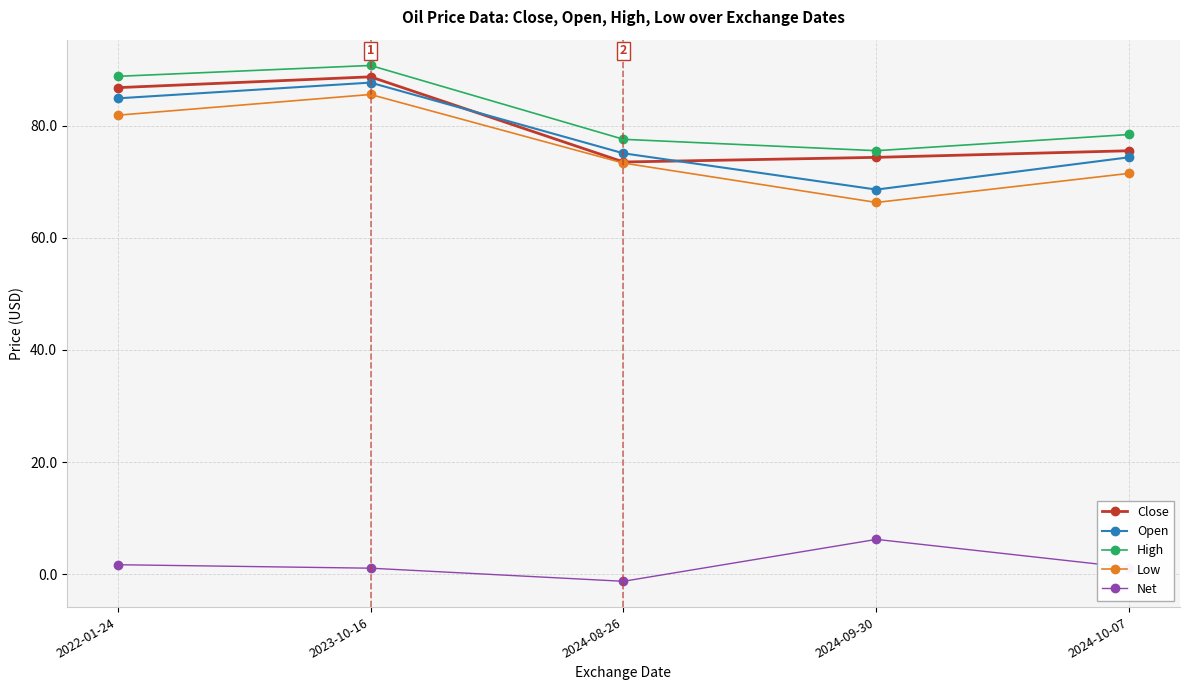

True or false: High has more than 2 interior local peaks.

False